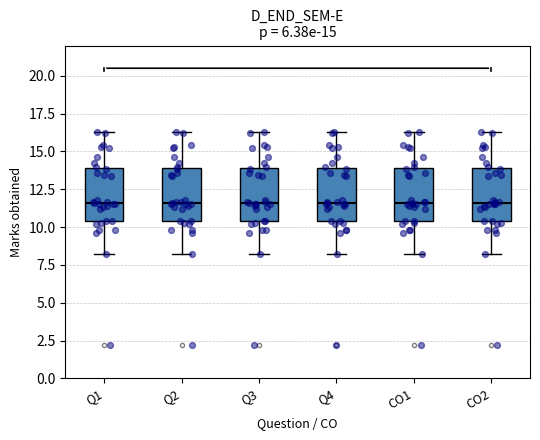

Where does the median line of the box for Q2 sit on the y-axis? The values are not printed on the chart, so give them approximately, as read against the axis.

11.5